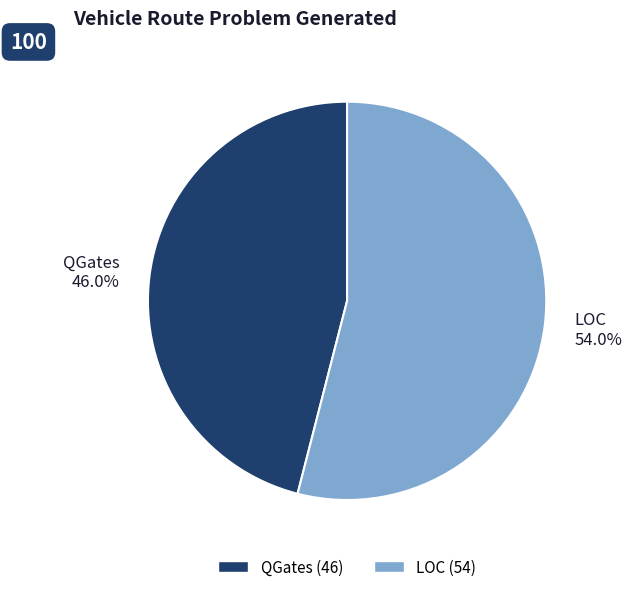

Is it true that LOC is 66% of the pie?

False